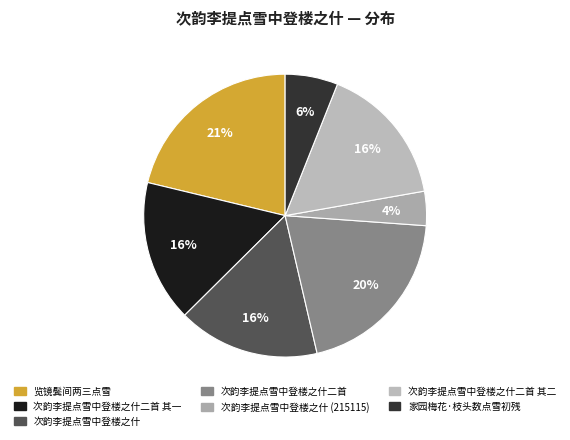

What portion of the pie excludes 览镜鬓间两三点雪?

78.8%